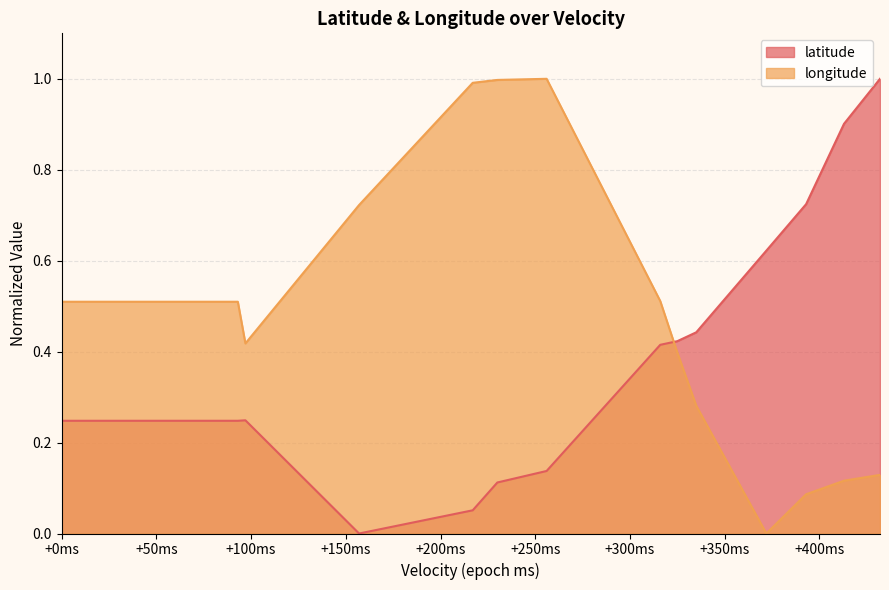

What is the maximum value for longitude?

1.0